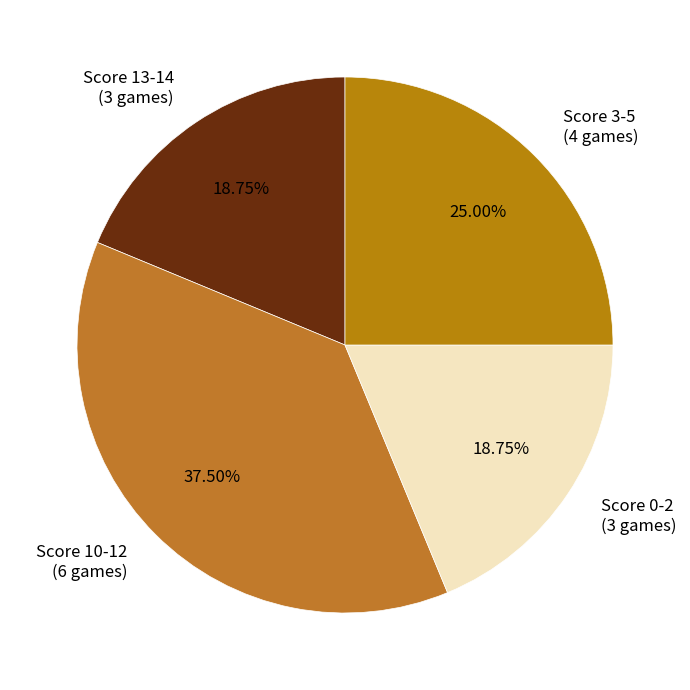

What is the largest slice in the pie chart?

Score 10-12 (6 games)